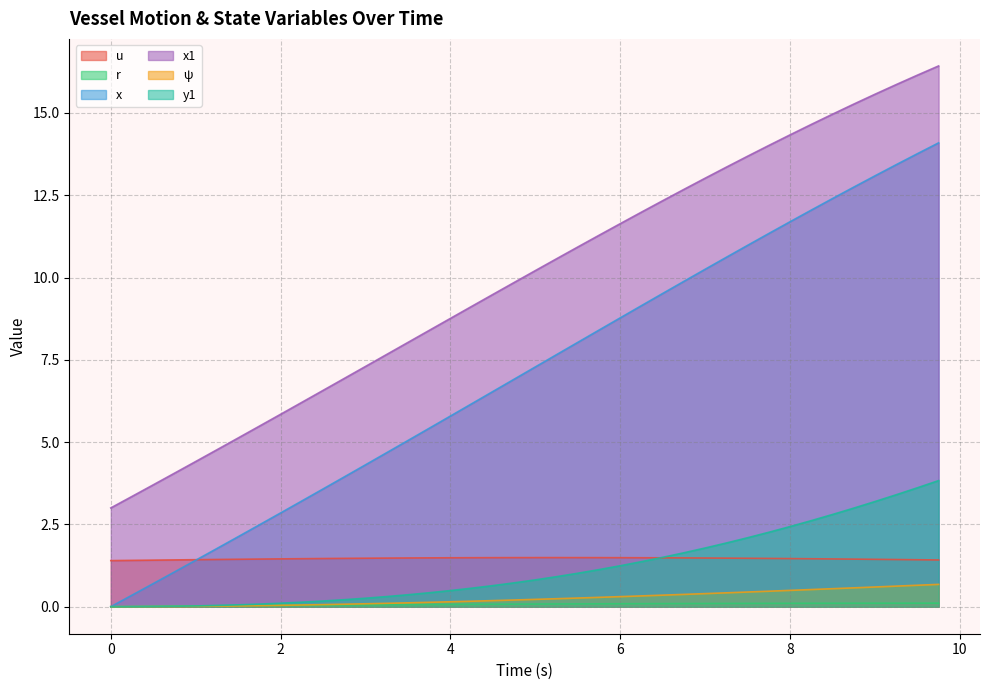

The y1 series shows 0.7 at 3.75. True or false?

False